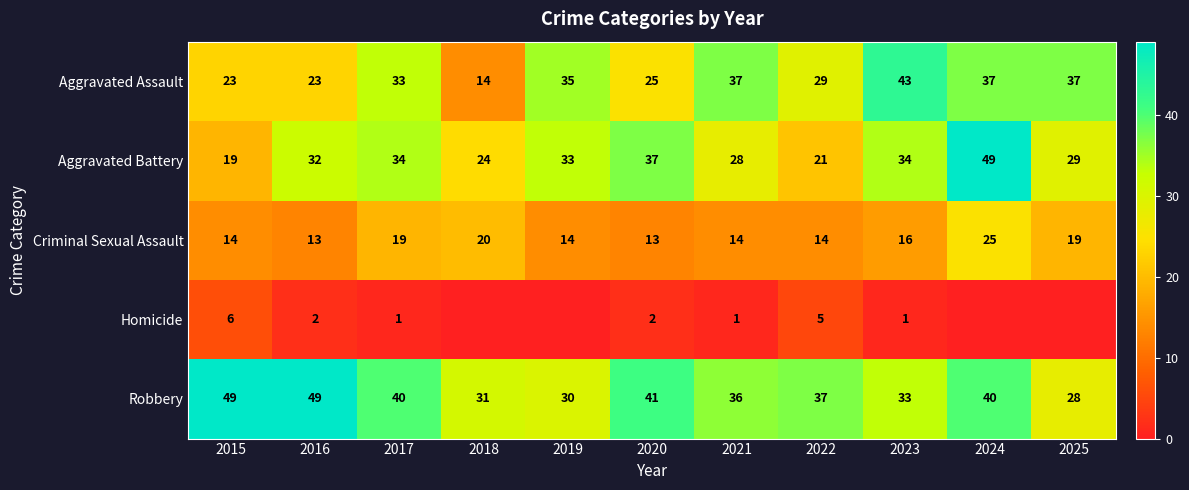

True or false: Aggravated Battery has a value of 47 at 2021.

False